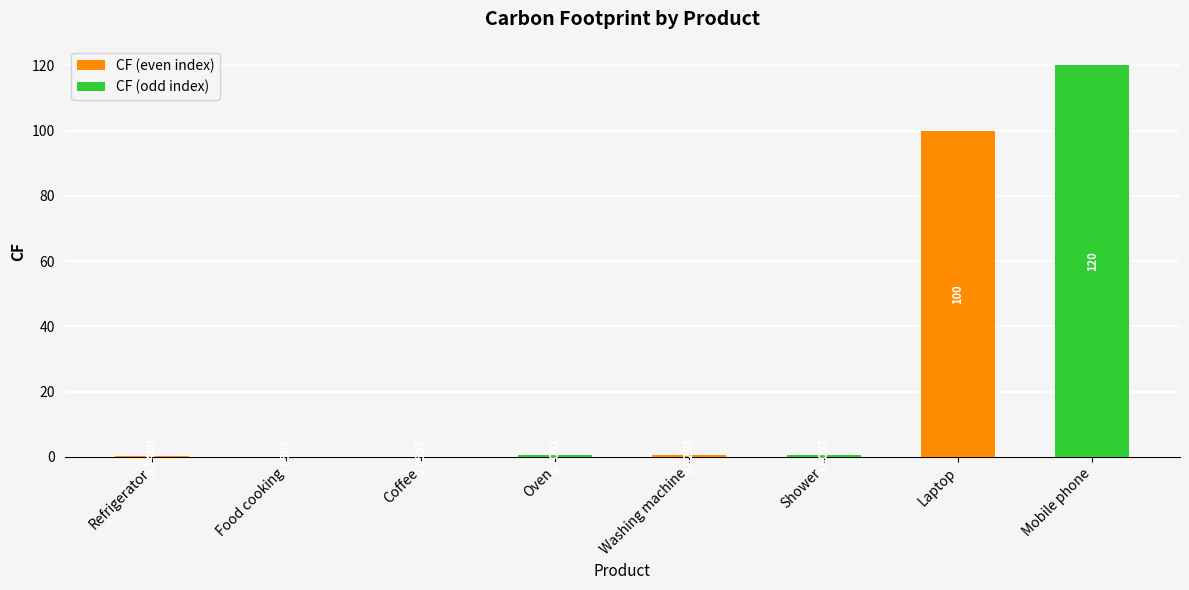

What is the sum of all values?

222.2